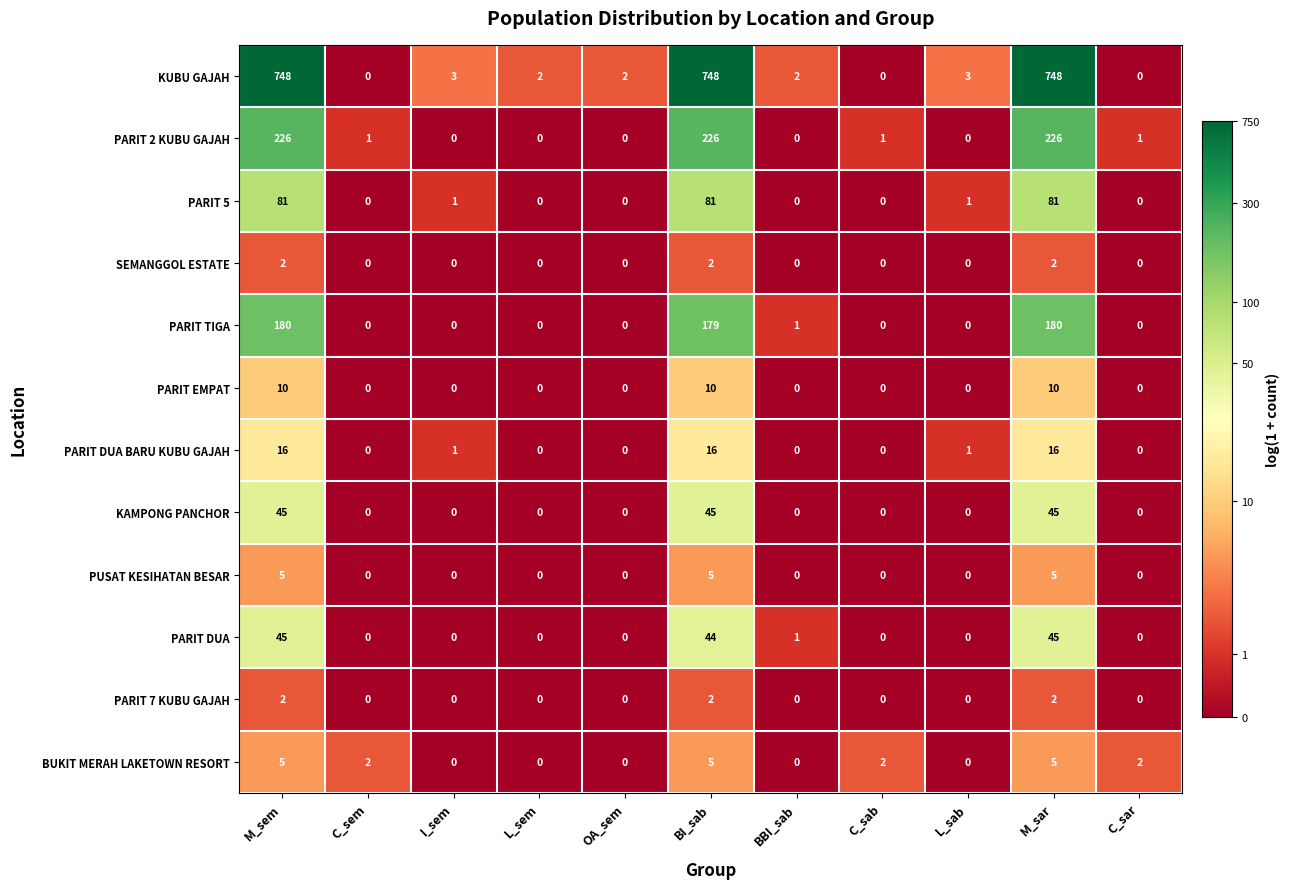

What is the average value of the KAMPONG PANCHOR series?

12